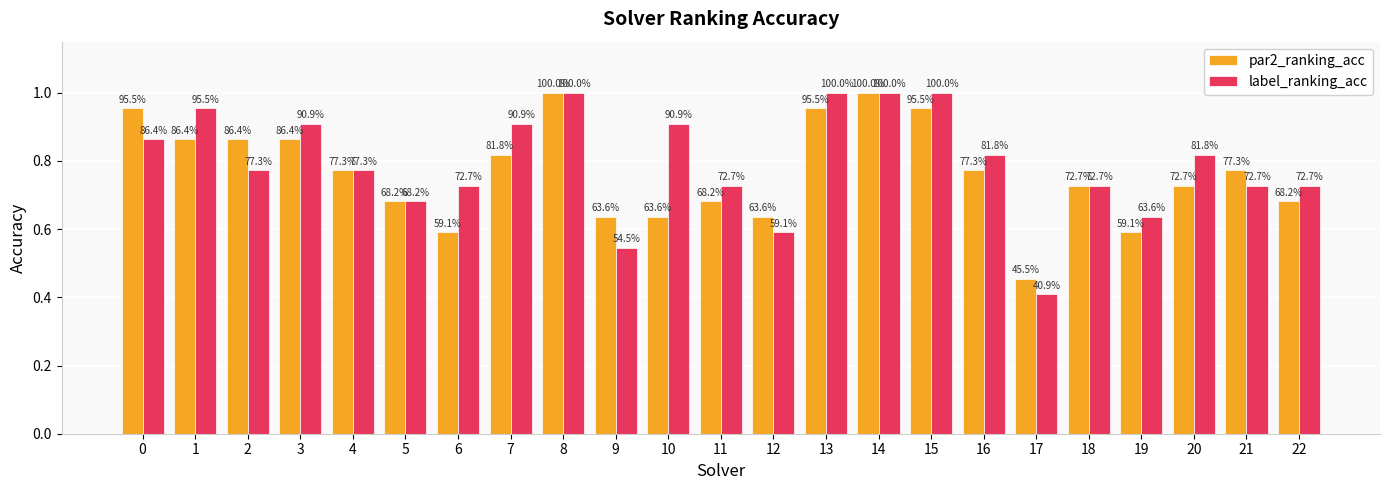

At which category is the sum across all series the highest?

8